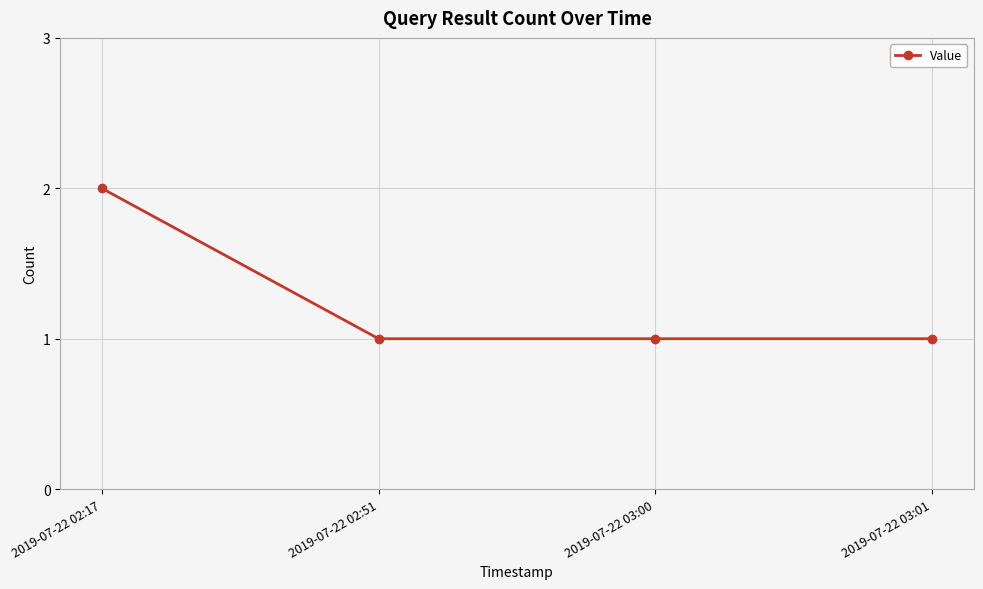

Reading left to right, extract all data points from this chart.

2	1	1	1